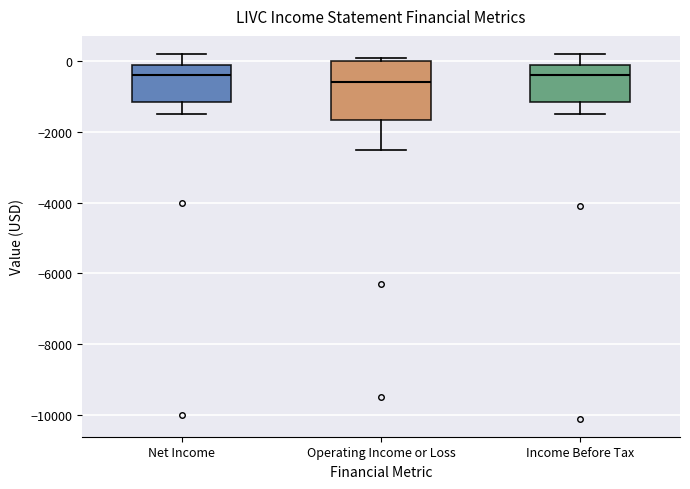

Which box's median line is the lowest?

Operating Income or Loss